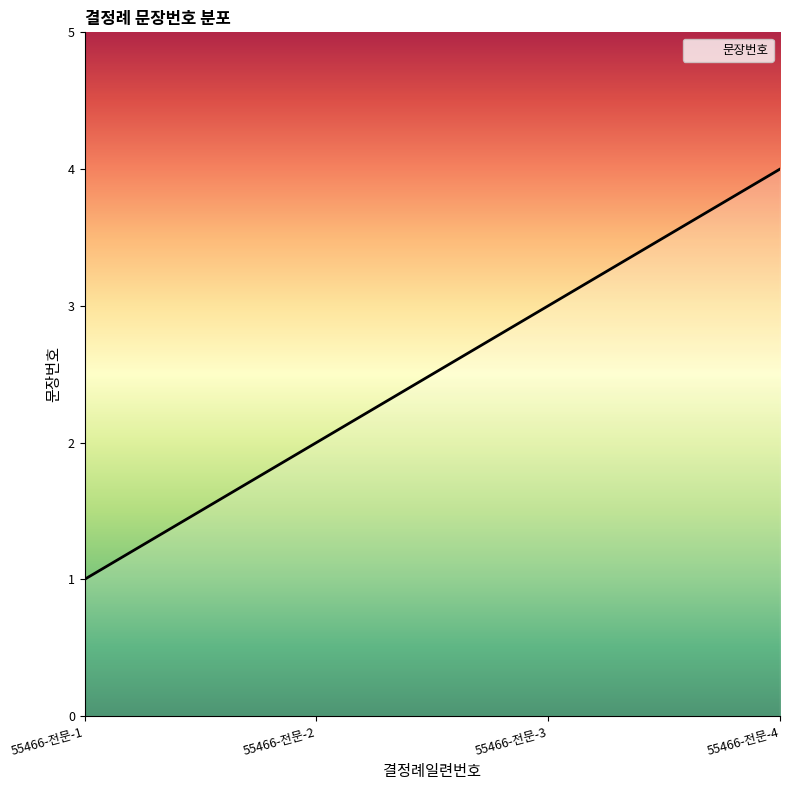

Is it true that the value at 55466-전문-2 is 3?

False